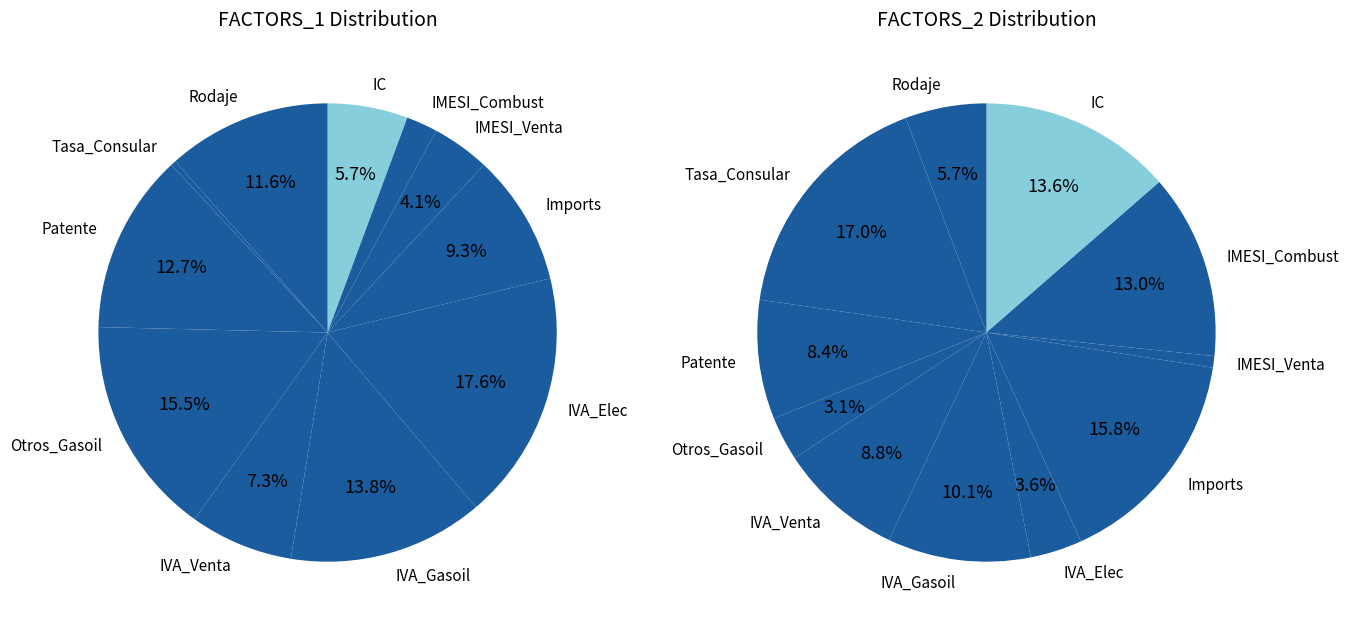

Which series changed the most between Imports and Patente?

FACTORS_2